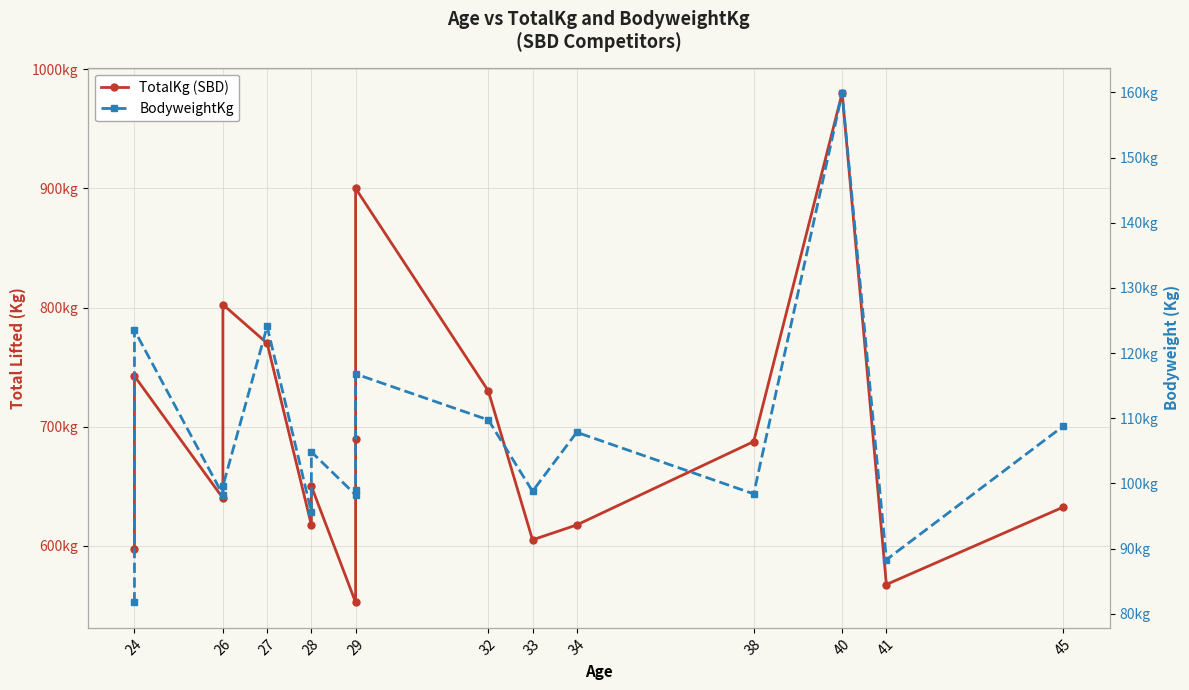

At which category does the chart reach its minimum across all series?

24